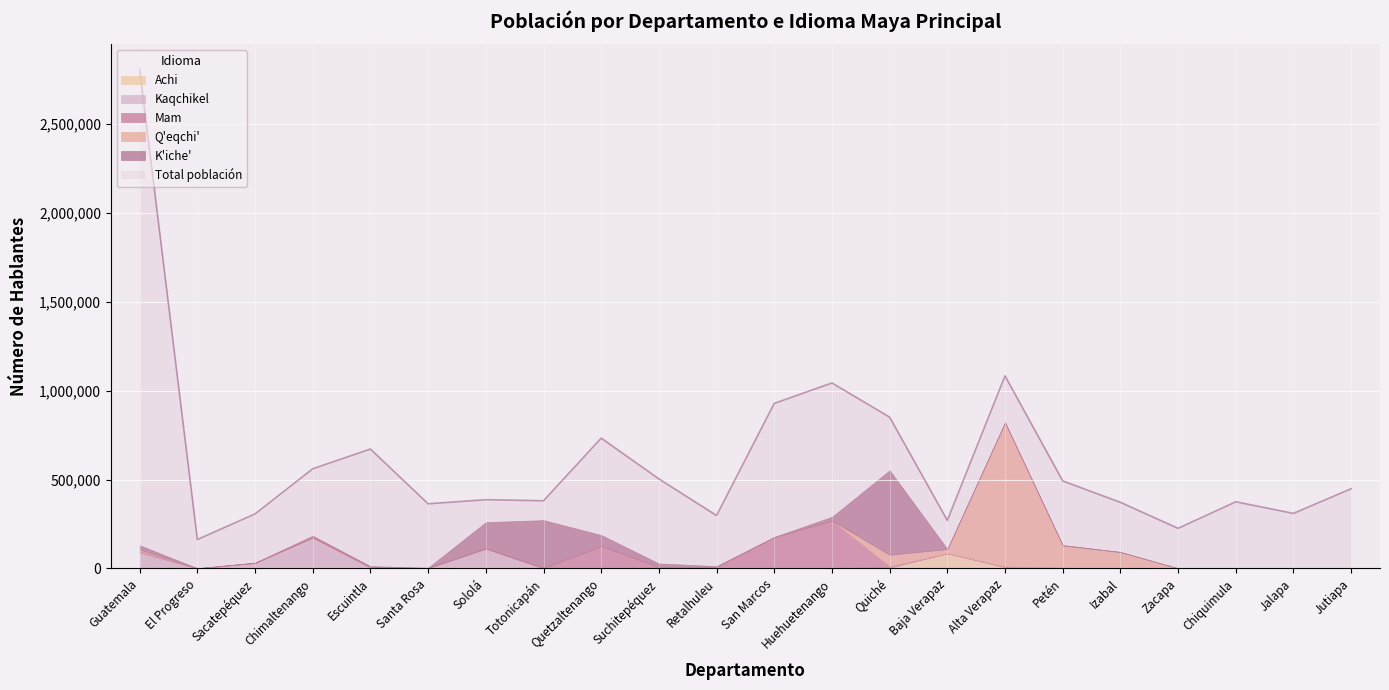

What is the difference between the maximum and minimum values in the Q'eqchi' series?

809567